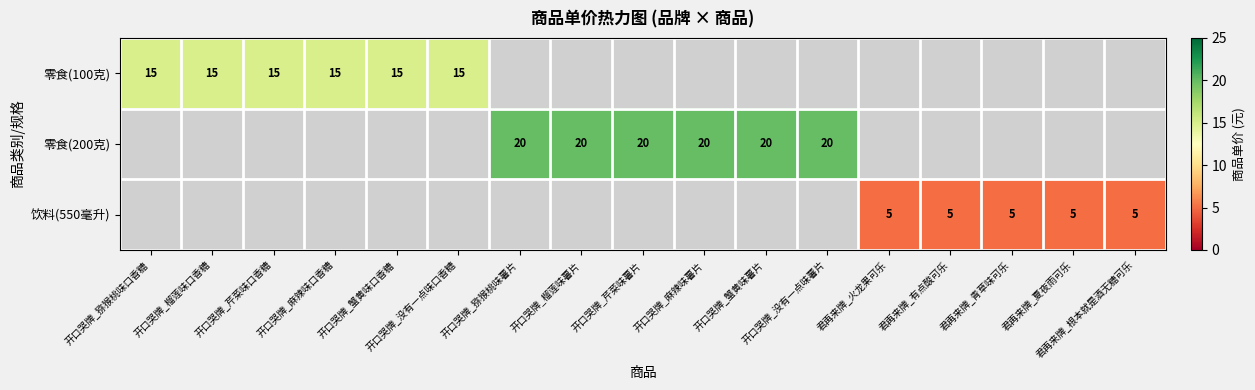

At how many categories does at least one series exceed 8?

12